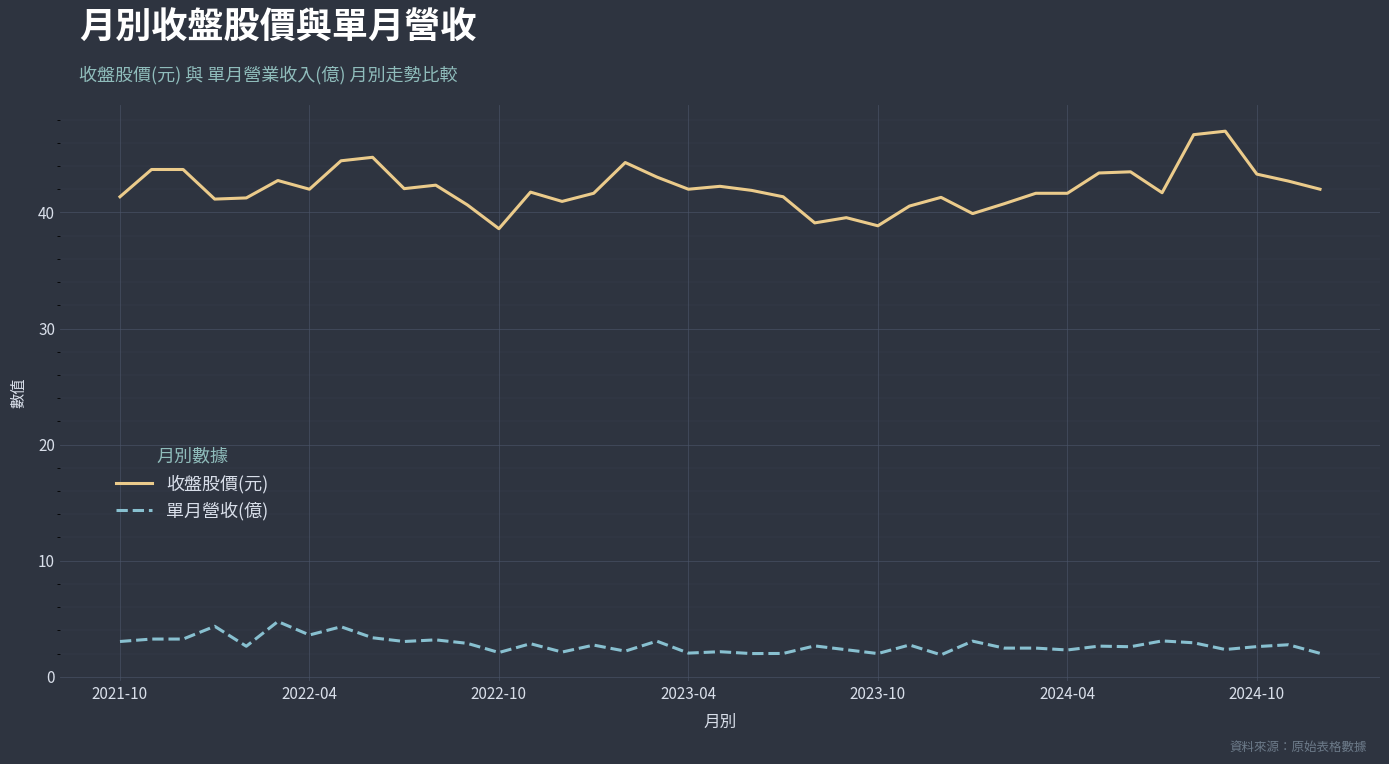

True or false: 收盤股價(元) and 單月營收(億) intersect in this chart.

False